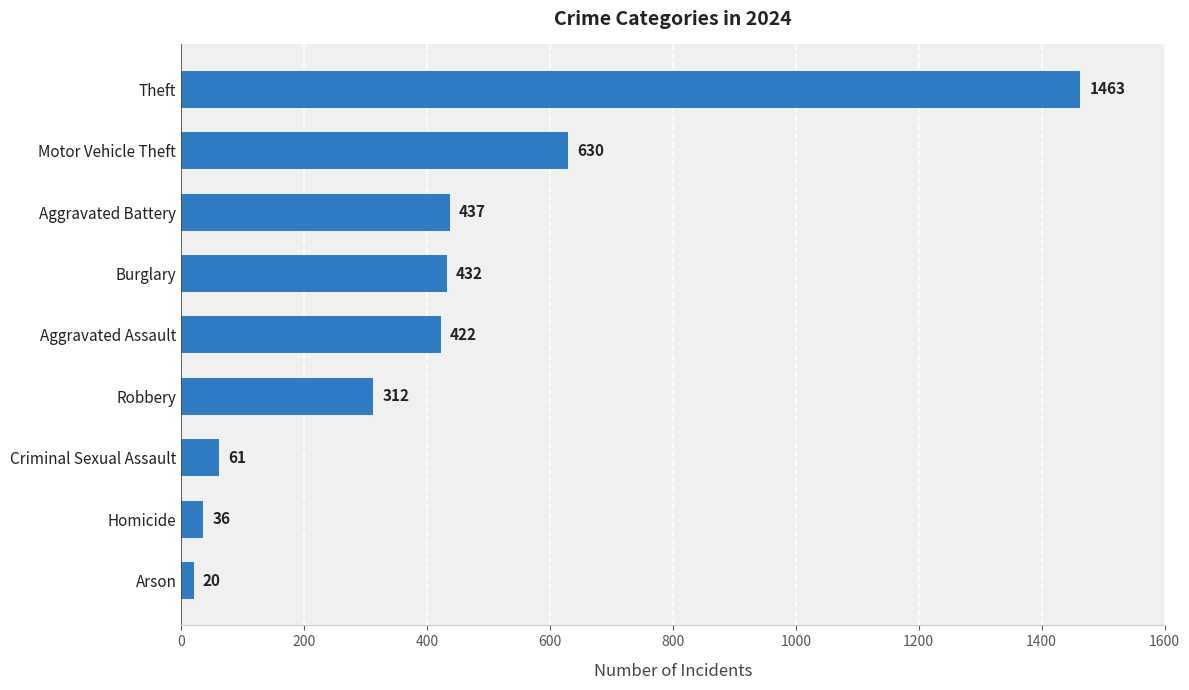

Reading bottom to top, what are all the values shown in this chart?

Arson=20	Homicide=36	Criminal Sexual Assault=61	Robbery=312	Aggravated Assault=422	Burglary=432	Aggravated Battery=437	Motor Vehicle Theft=630	Theft=1463